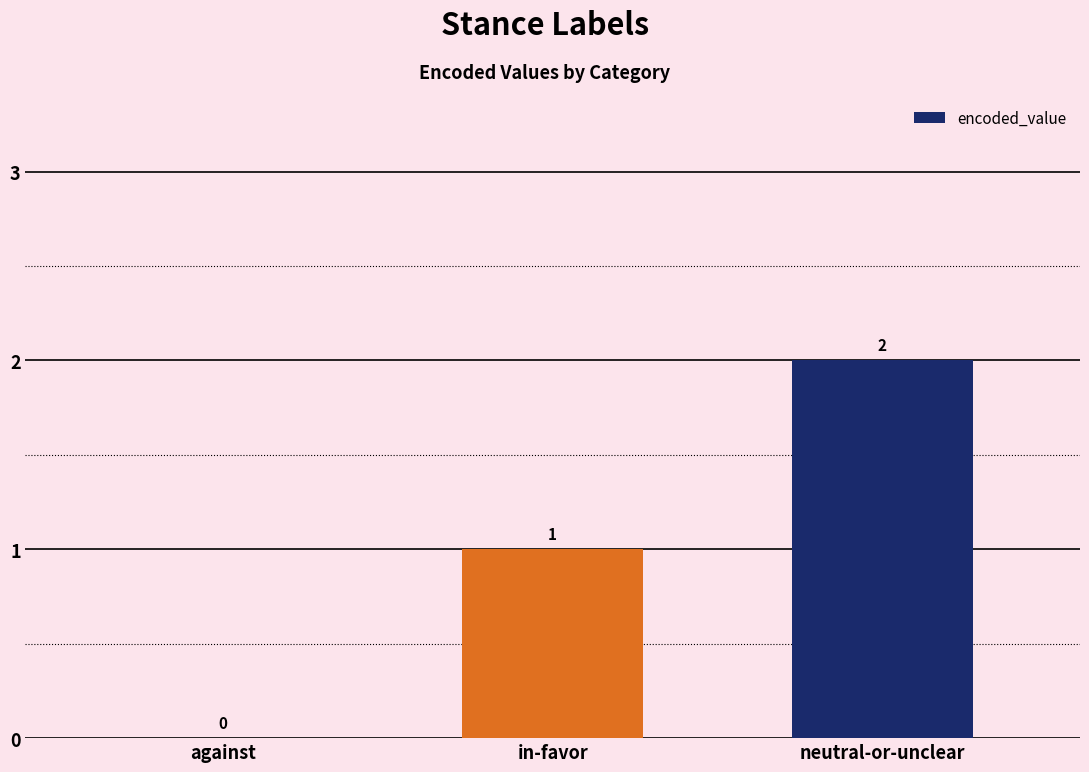

What is the sum of all values?

3